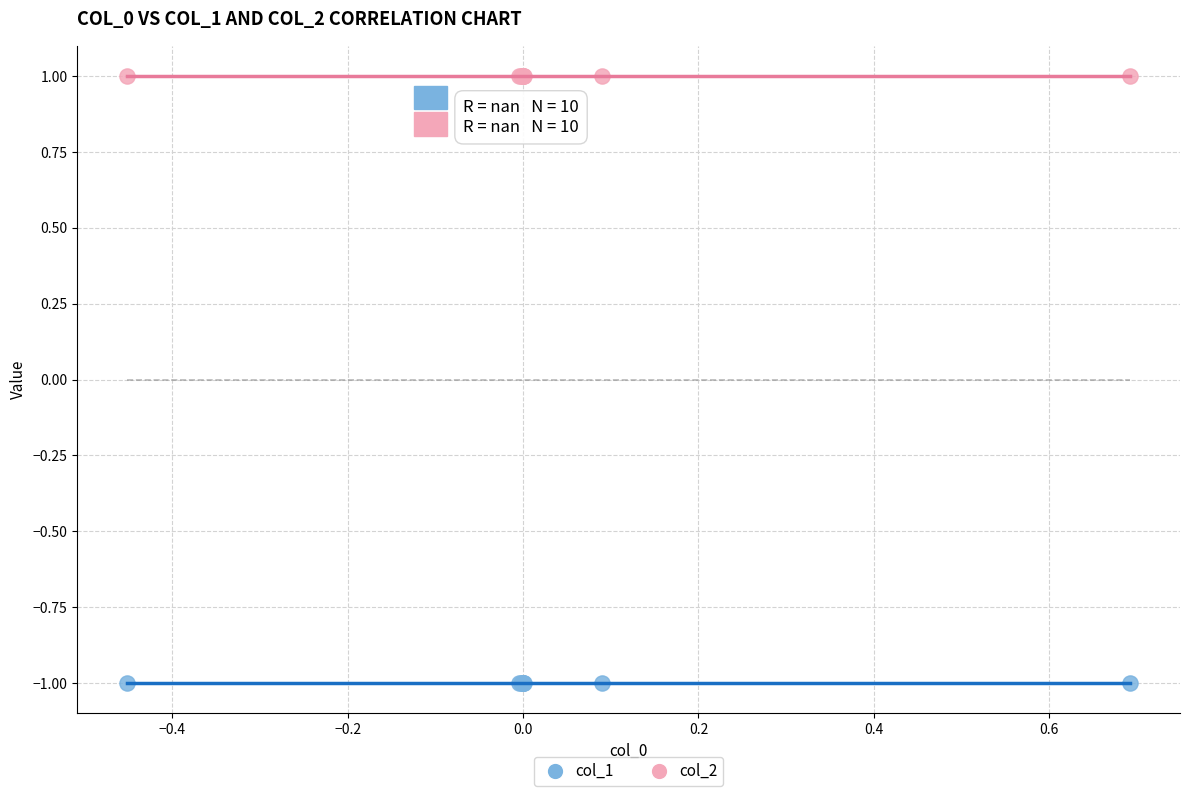

Which series reaches the minimum Y coordinate?

col_1